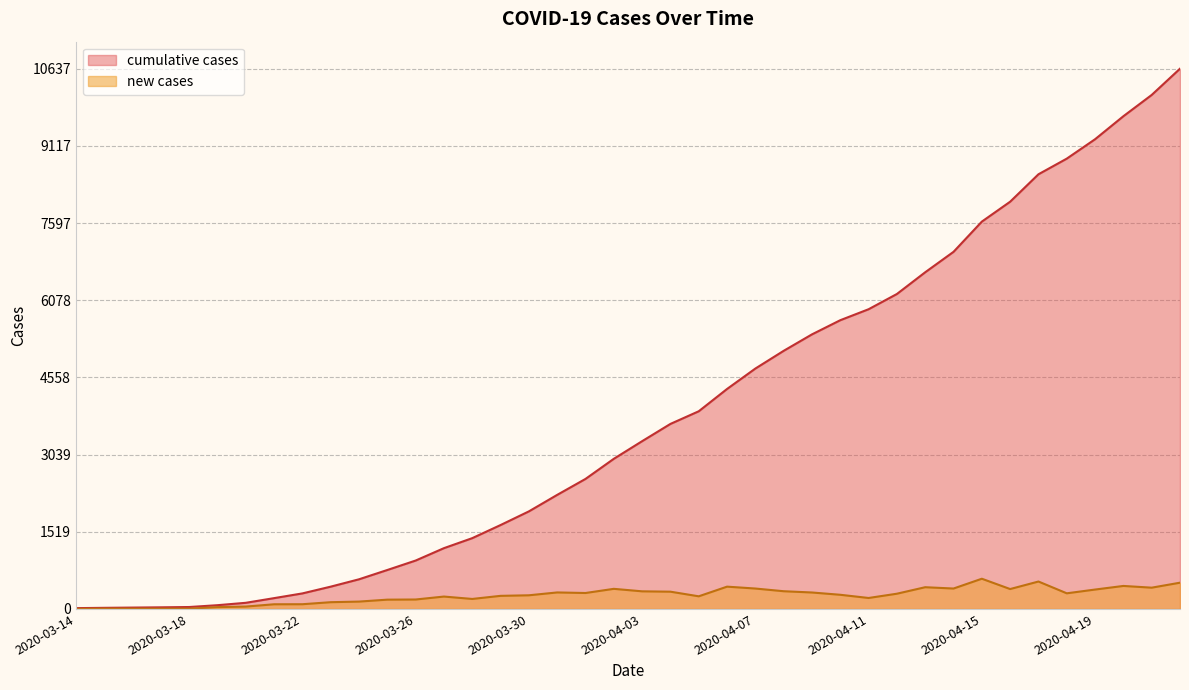

At how many categories does at least one series exceed 9881?

2